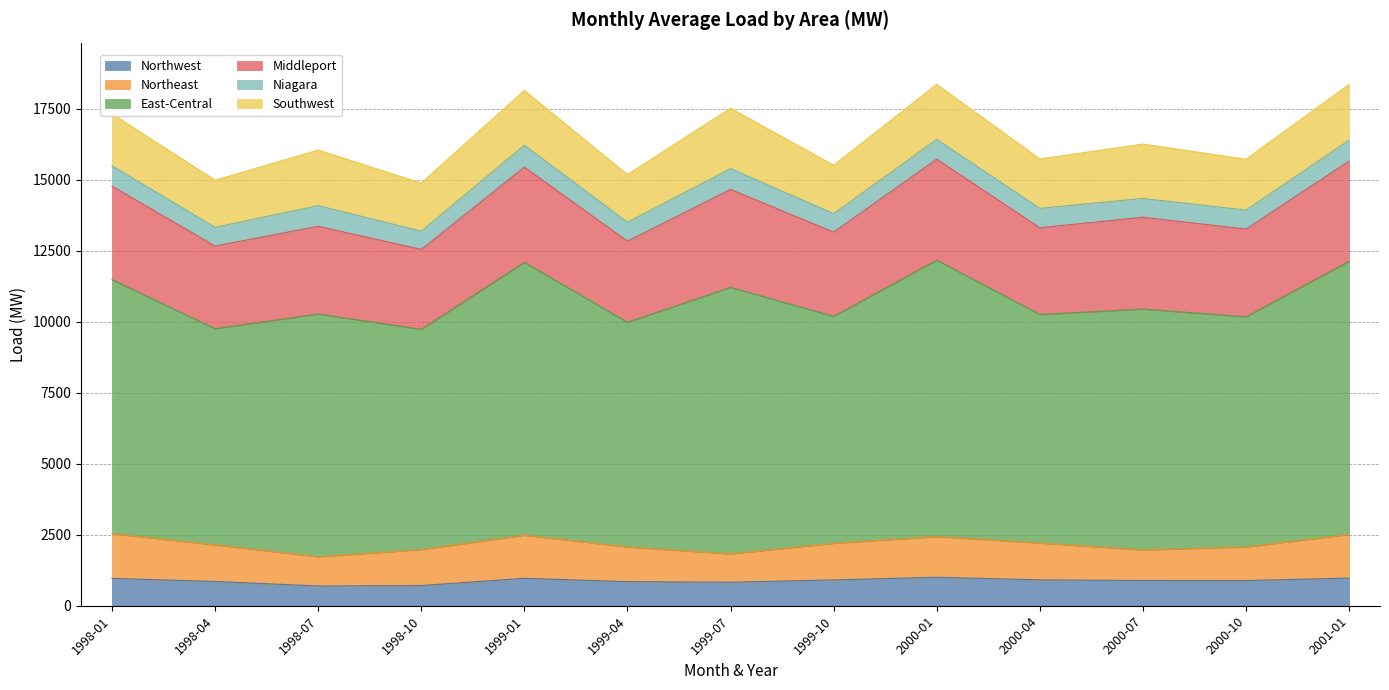

What is the sum of all Northwest values?

11450.3